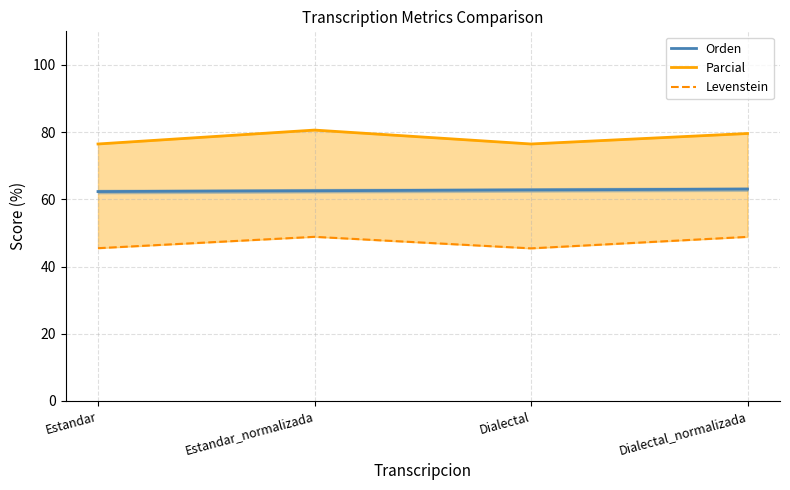

Between Dialectal and Estandar_normalizada, which is larger?

Dialectal